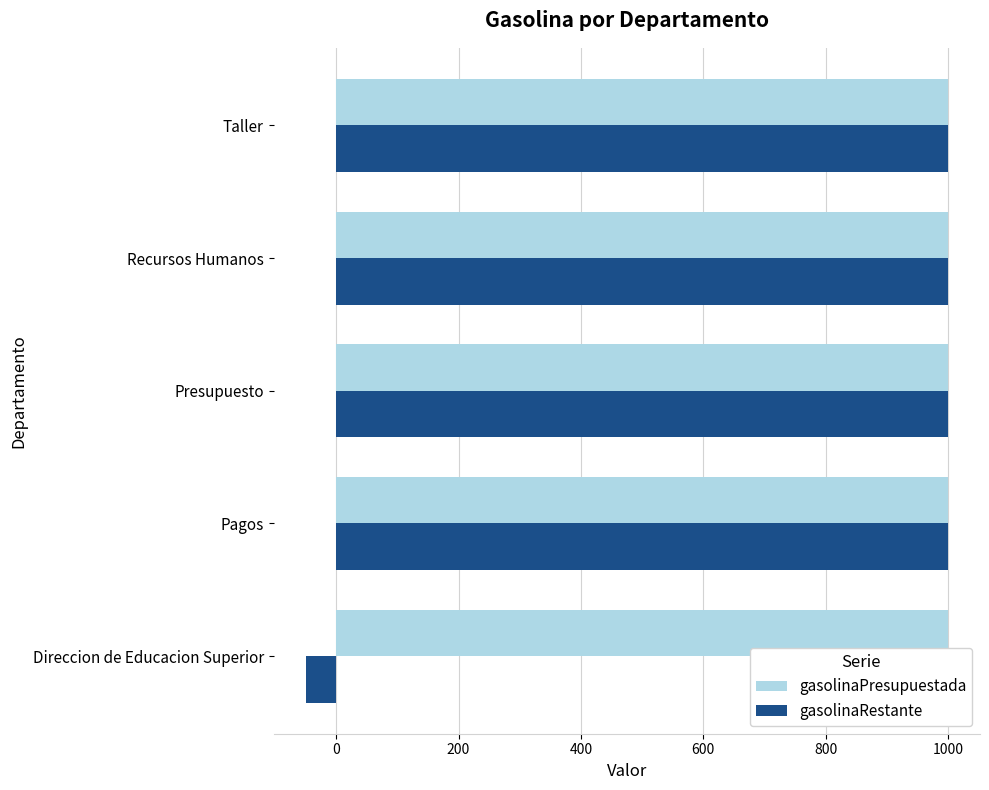

What is the sum of all gasolinaPresupuestada values?

5000